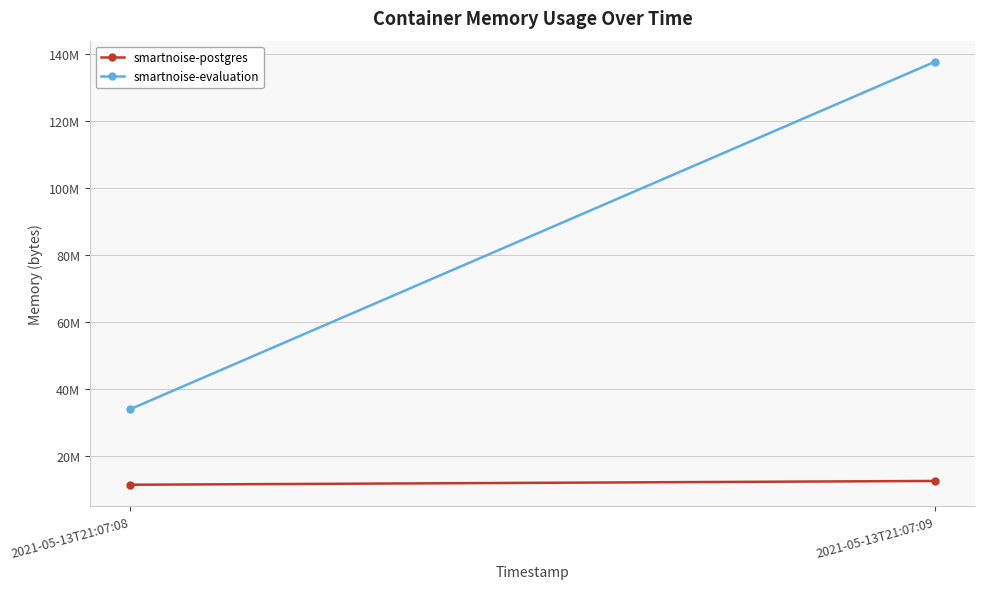

True or false: smartnoise-postgres has a value of 7259452 at 2021-05-13T21:07:09.

False